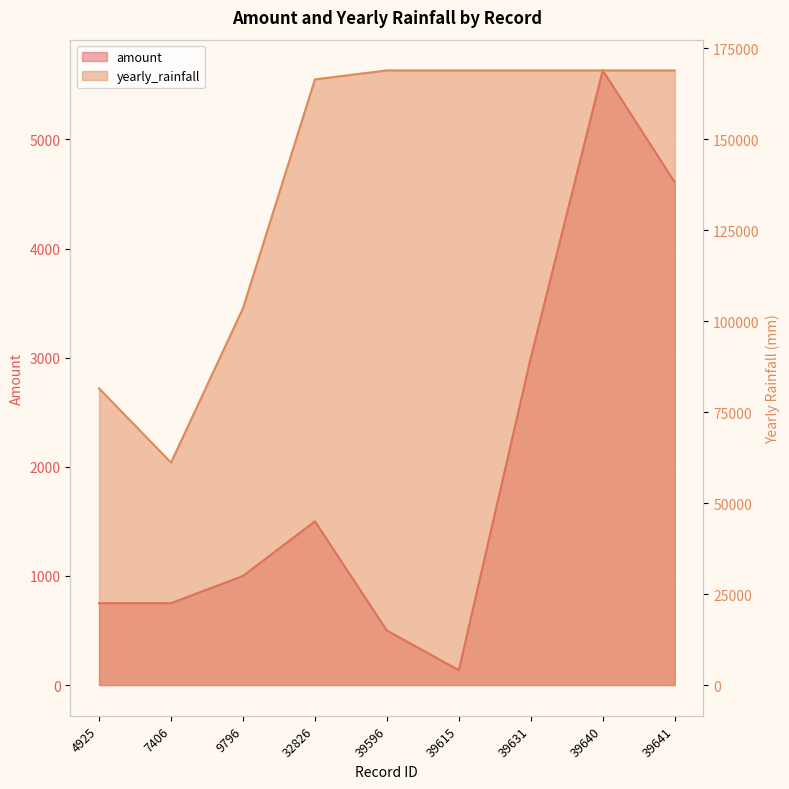

How many data points does each series have?

9